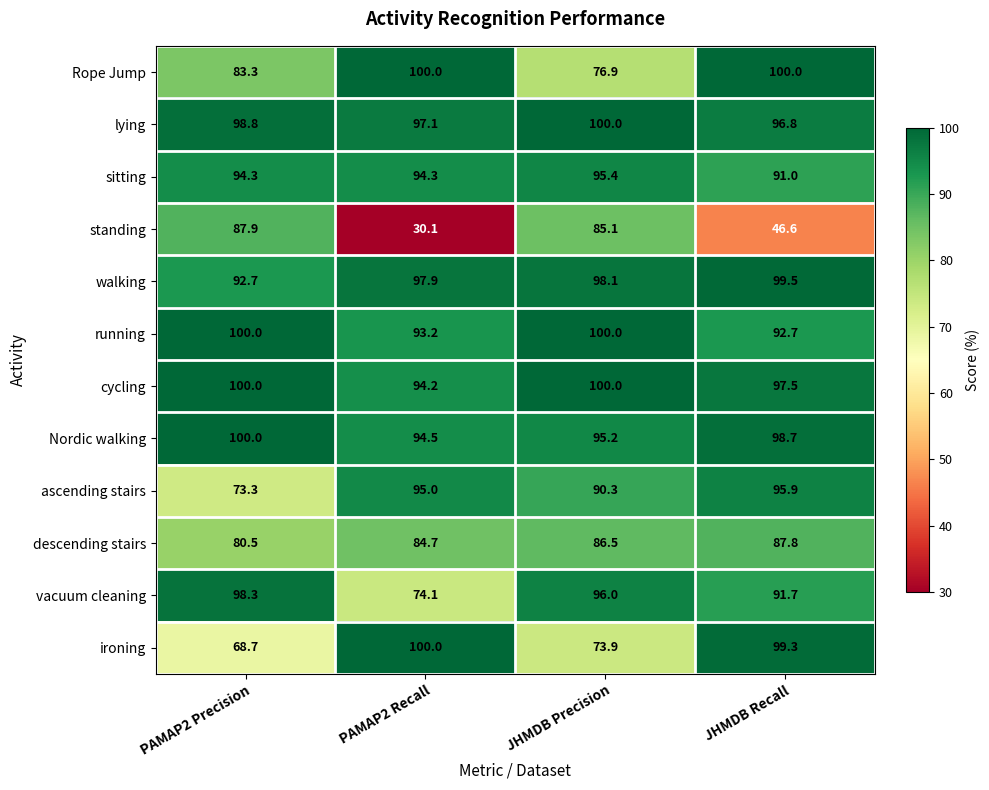

How many categories are shown in the chart?

4